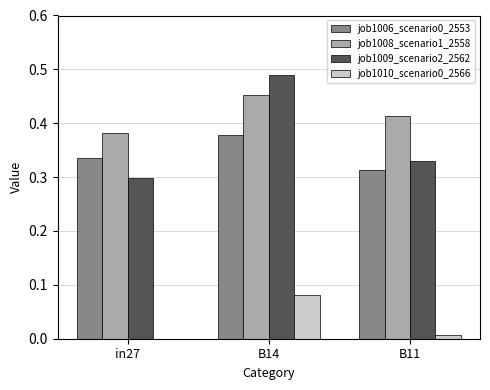

How many groups of bars are there?

3